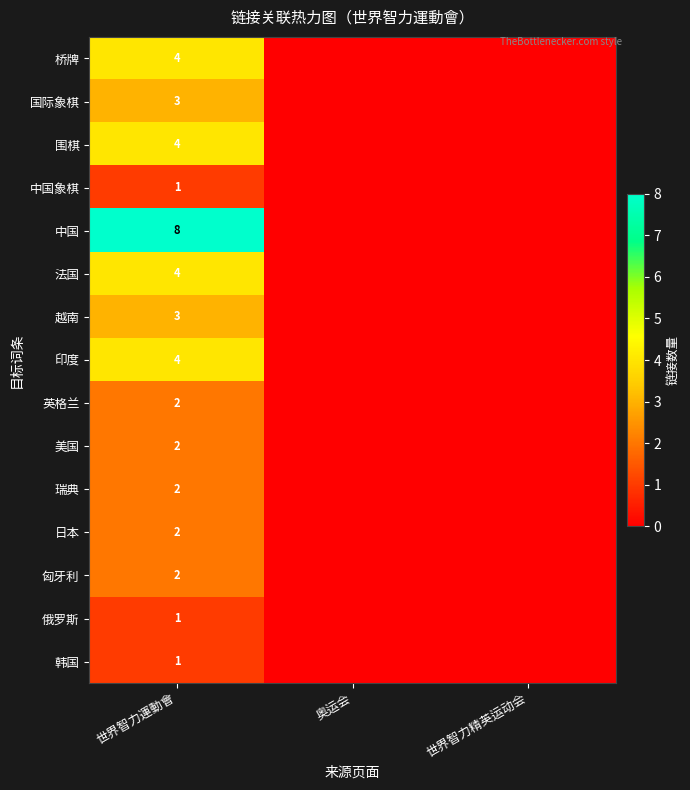

Which label corresponds to the largest value in the chart?

世界智力運動會